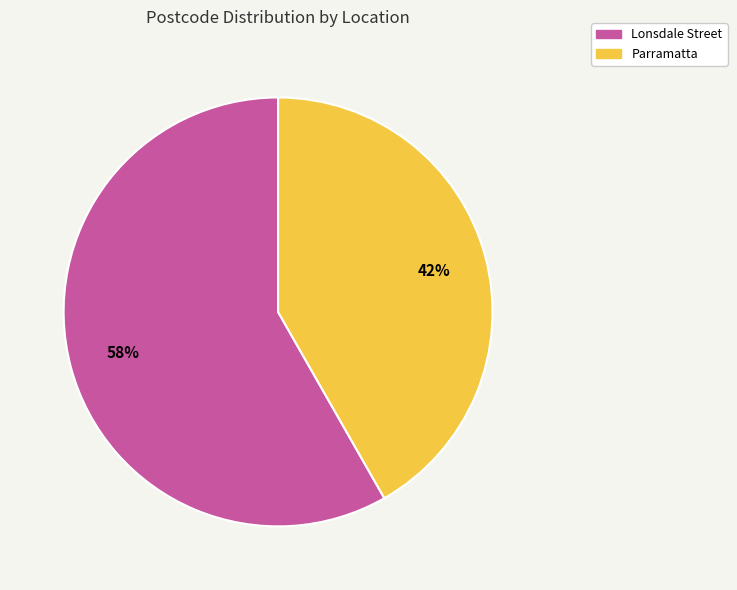

The Lonsdale Street slice represents 58% of the pie. True or false?

True